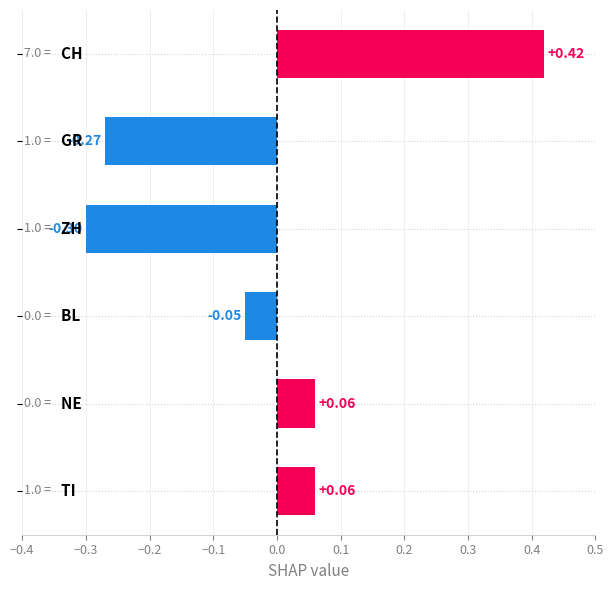

The value of mean_vs_0 at NE is 0.1. True or false?

True